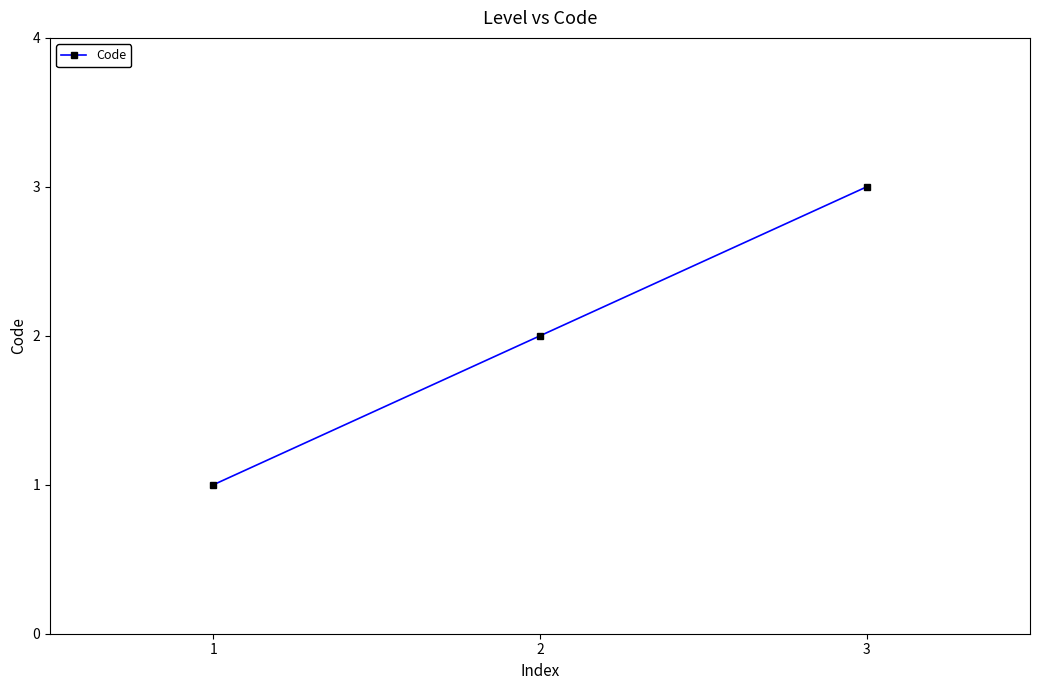

Which label corresponds to the largest value in the chart?

3